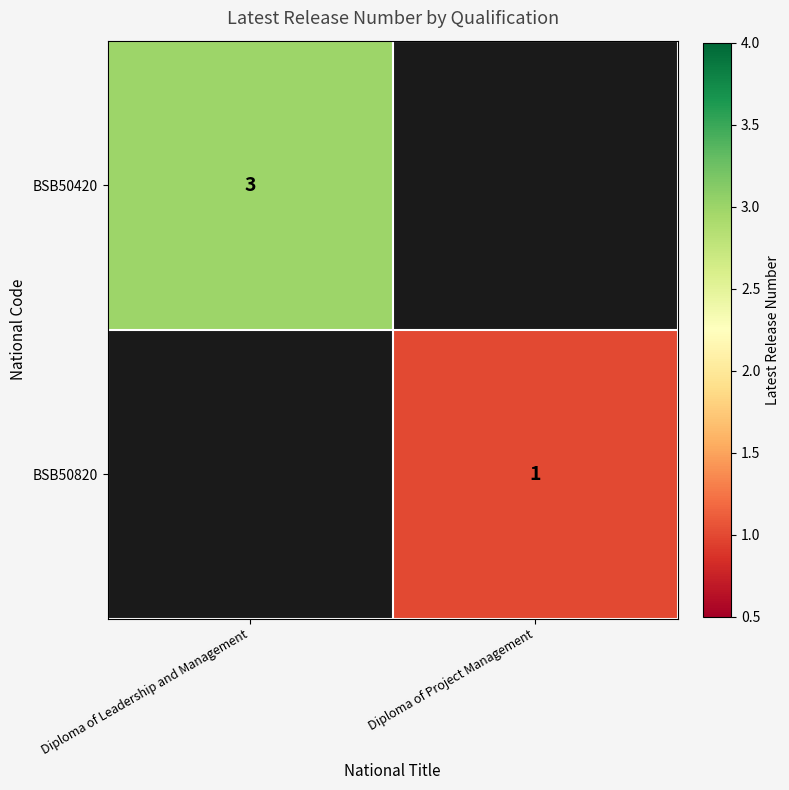

Is it true that BSB50820 equals 1 at Diploma of Project Management?

True